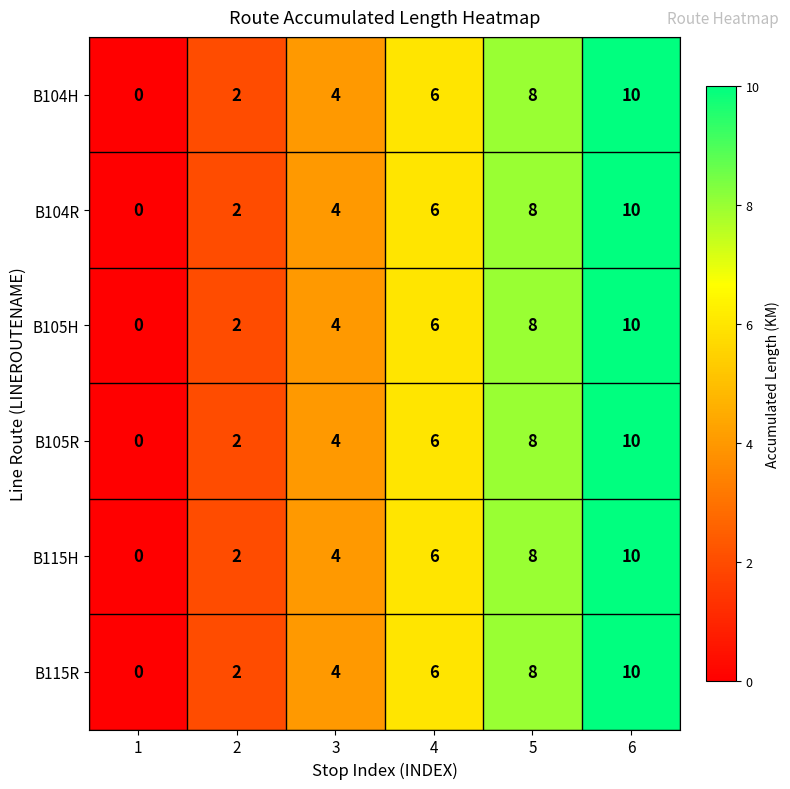

What is the average value of the B115H series?

5